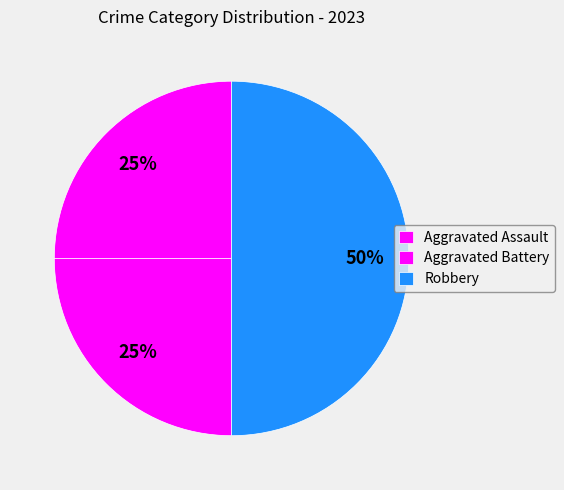

To the nearest percent, what is the difference between the Robbery and Aggravated Assault slice percentages?

25%